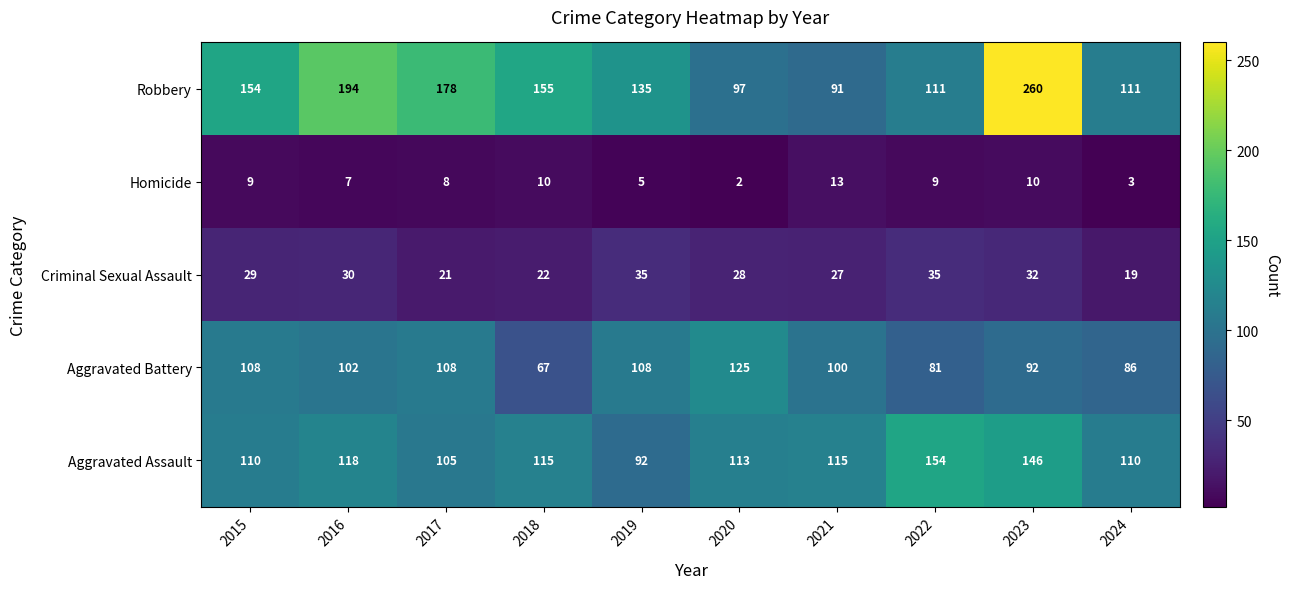

Which series changed the most between 2018 and 2021?

Robbery